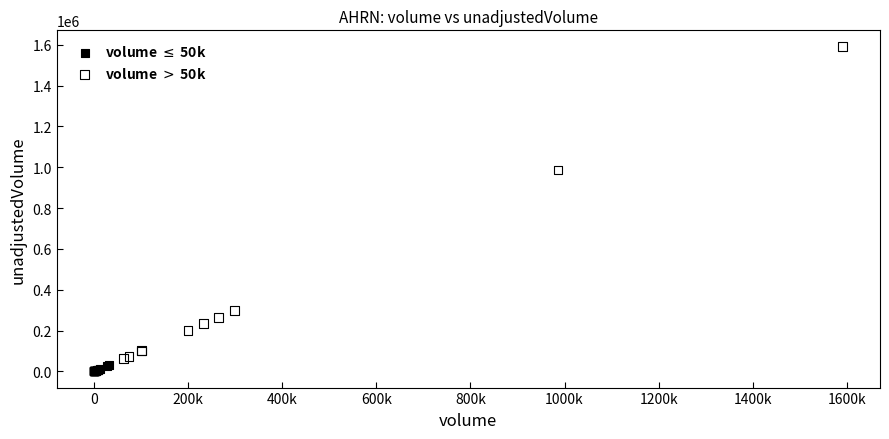

Which series has the largest Y range (max minus min)?

volume $>$ 50k